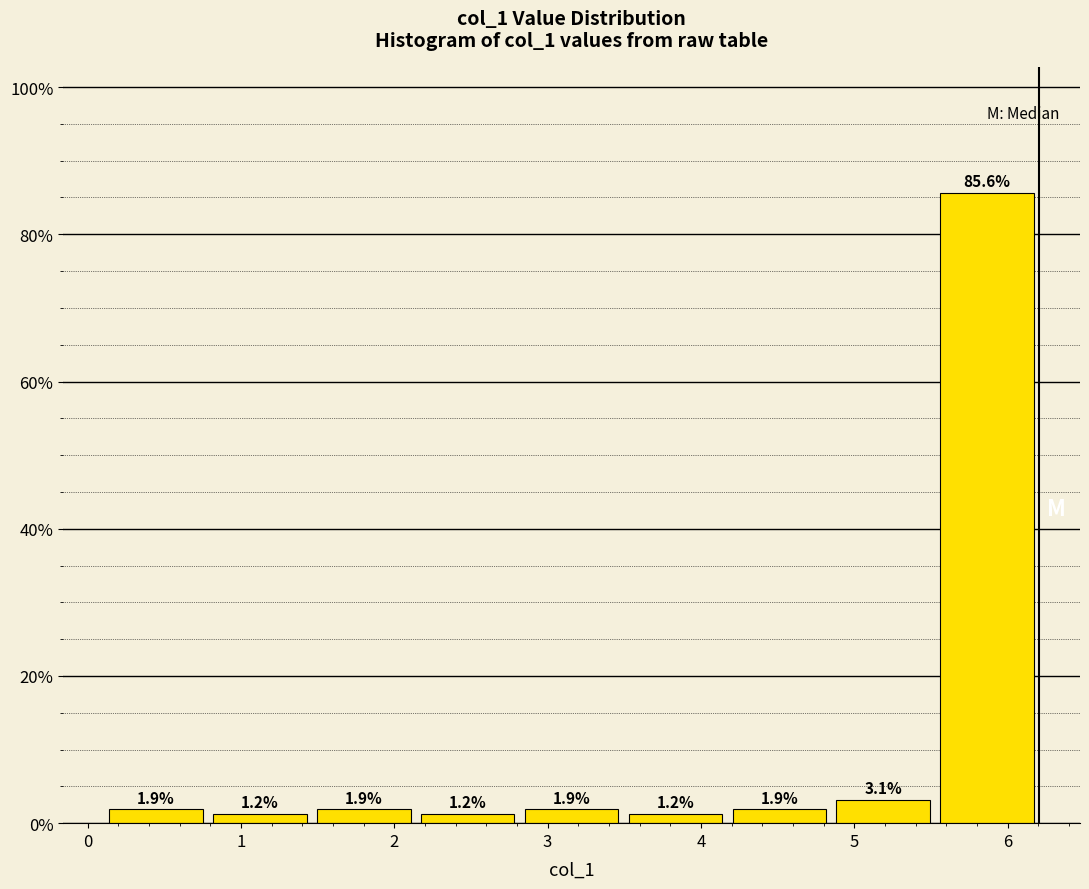

Over which range of the x-axis is the bar tallest?

5.5 to 6.2